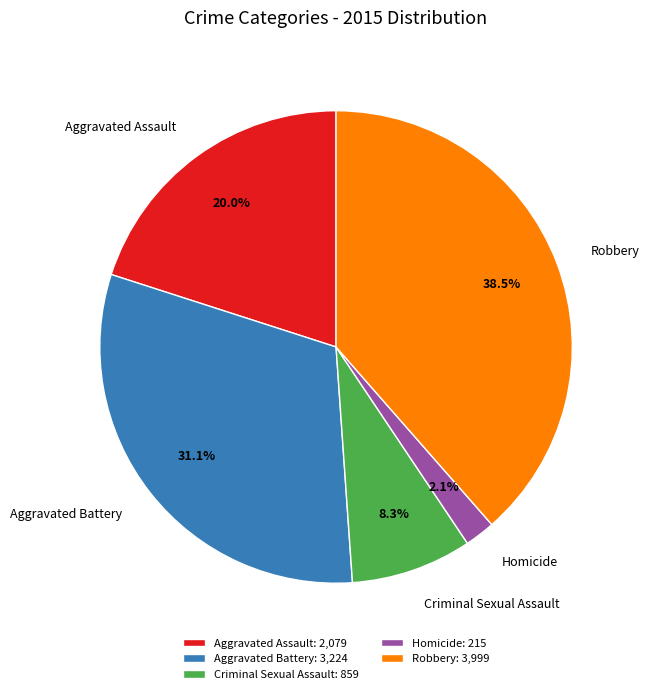

What percentage is the Aggravated Battery slice, to the nearest percent?

31%